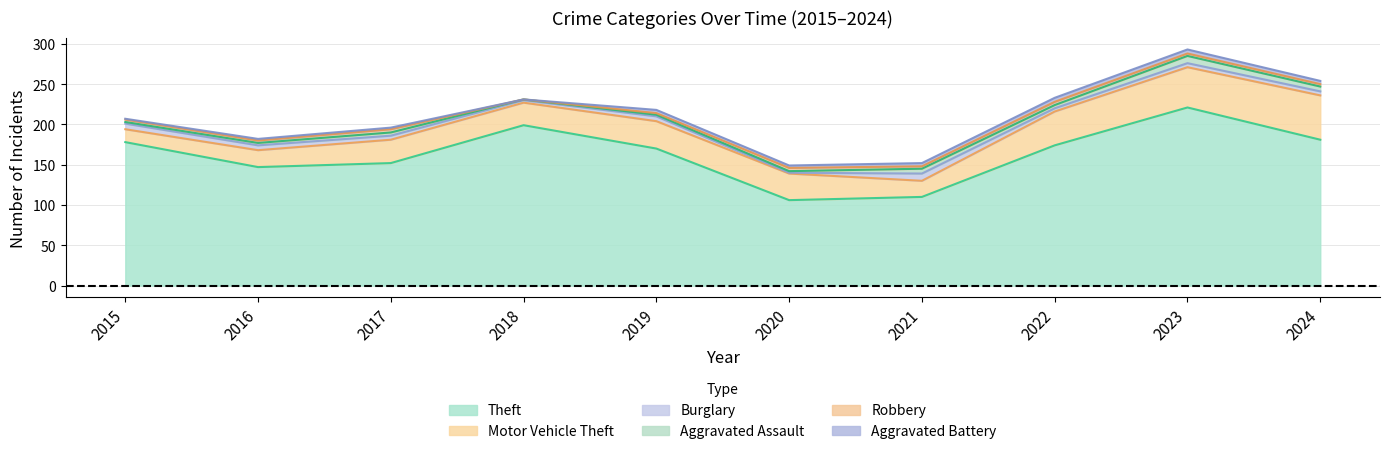

What is the sum of all Aggravated Assault values?

39